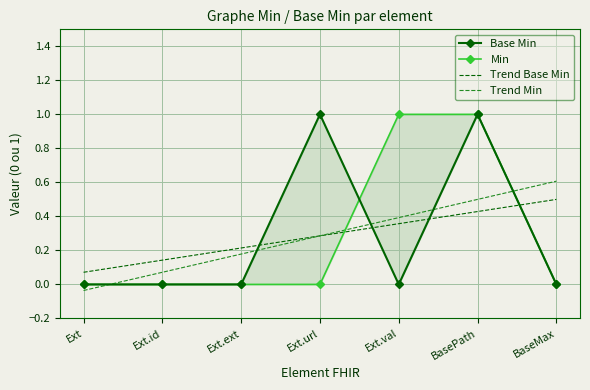

At which label does Base Min reach its peak?

Ext.url